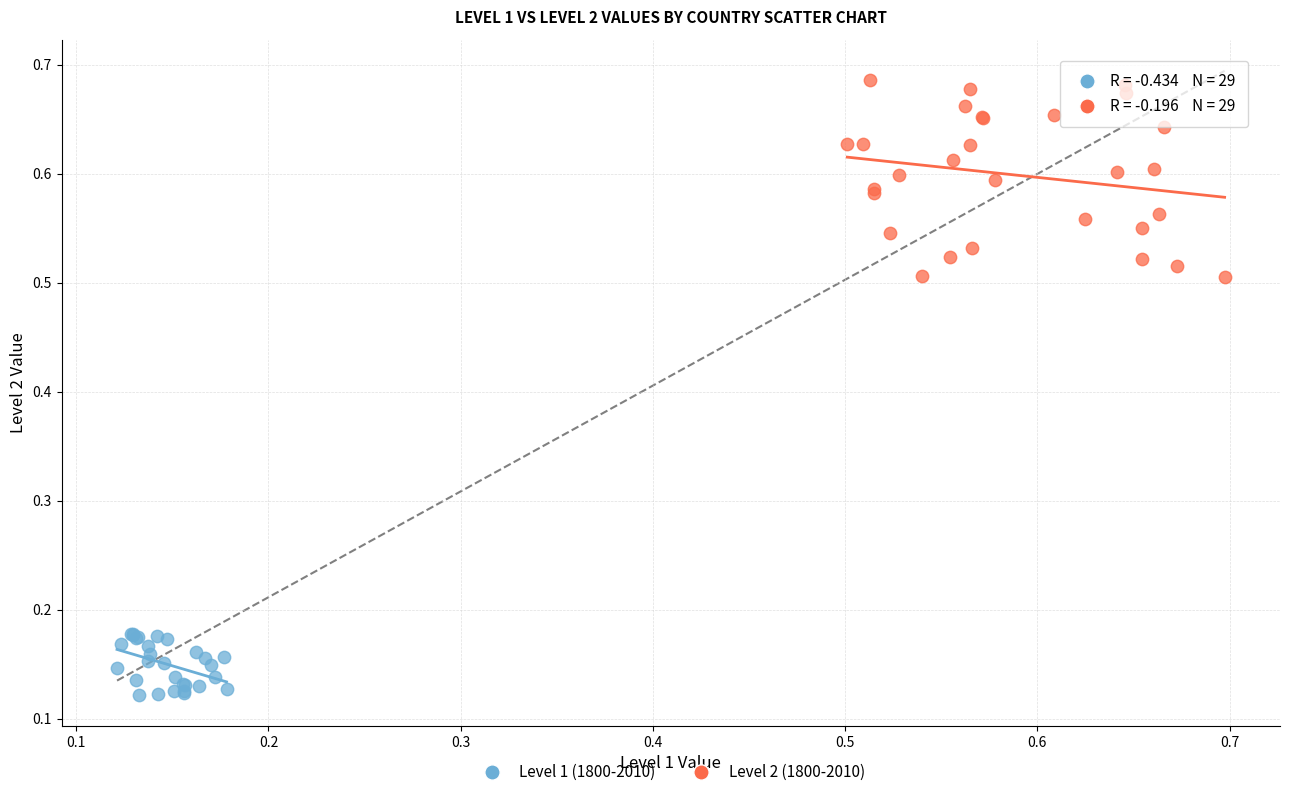

Which series has the widest spread of Y values?

Level 2 (1800-2010)